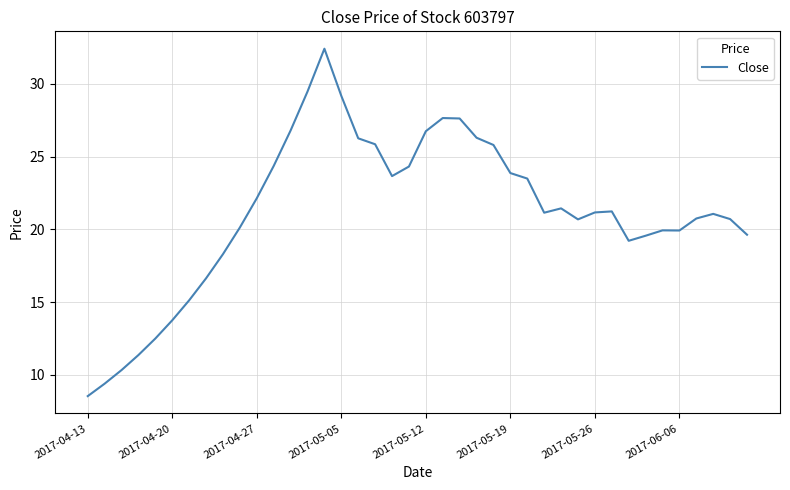

What is the difference between the maximum and minimum values?

23.9